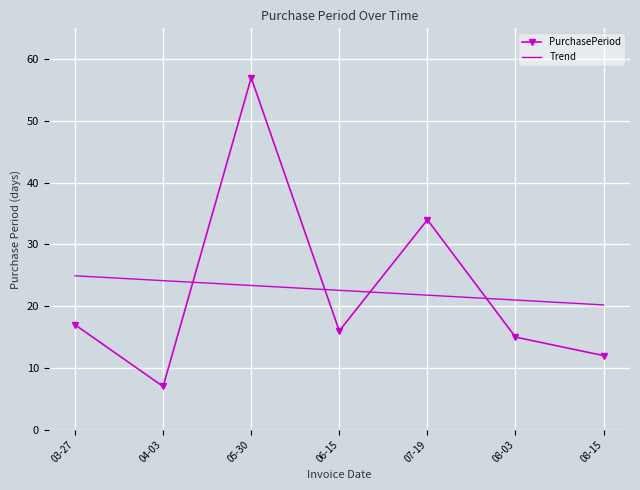

At which label is PurchasePeriod closest to 32?

07-19